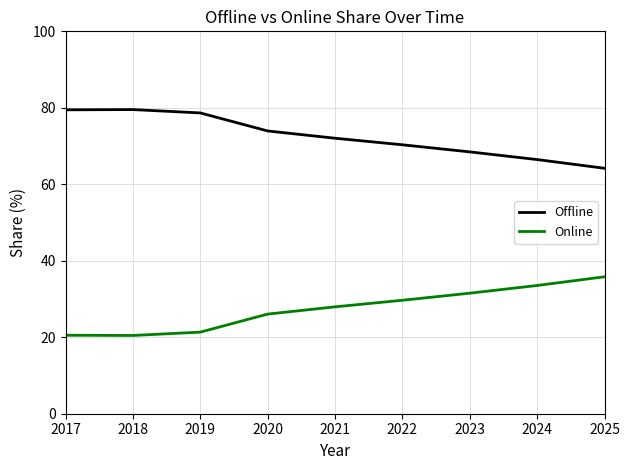

What is the difference between the second highest and minimum values in the Offline series?

15.3